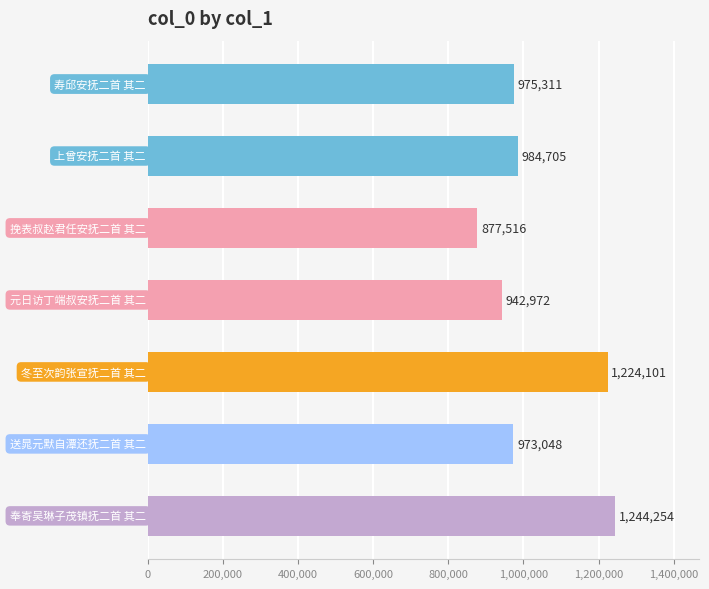

Does the chart contain stacked bars?

No